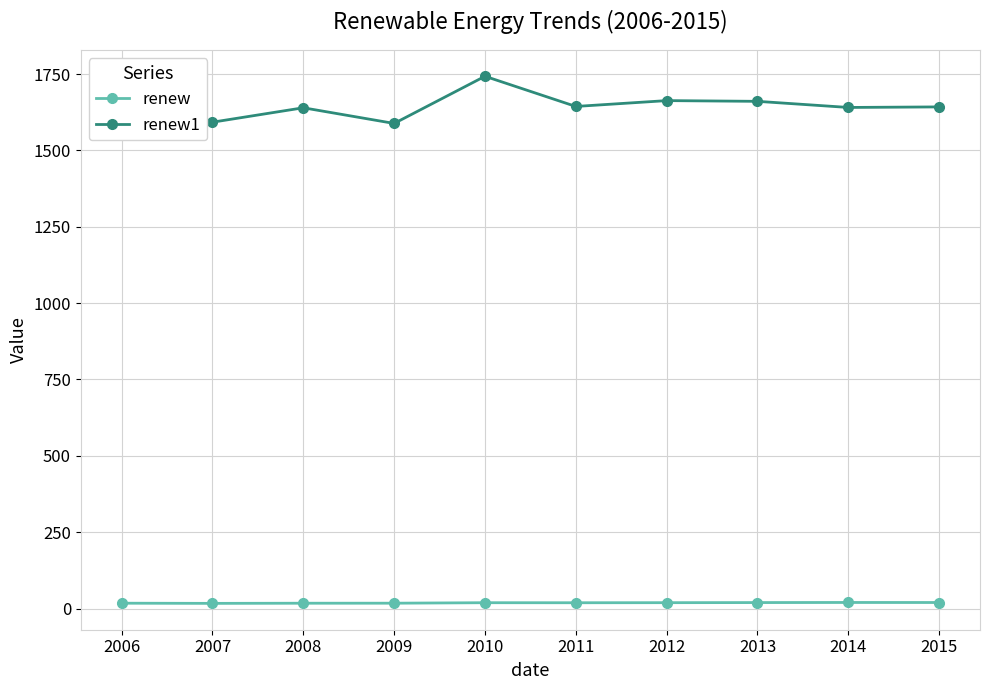

The value of renew at 2015 is 19.7. True or false?

True